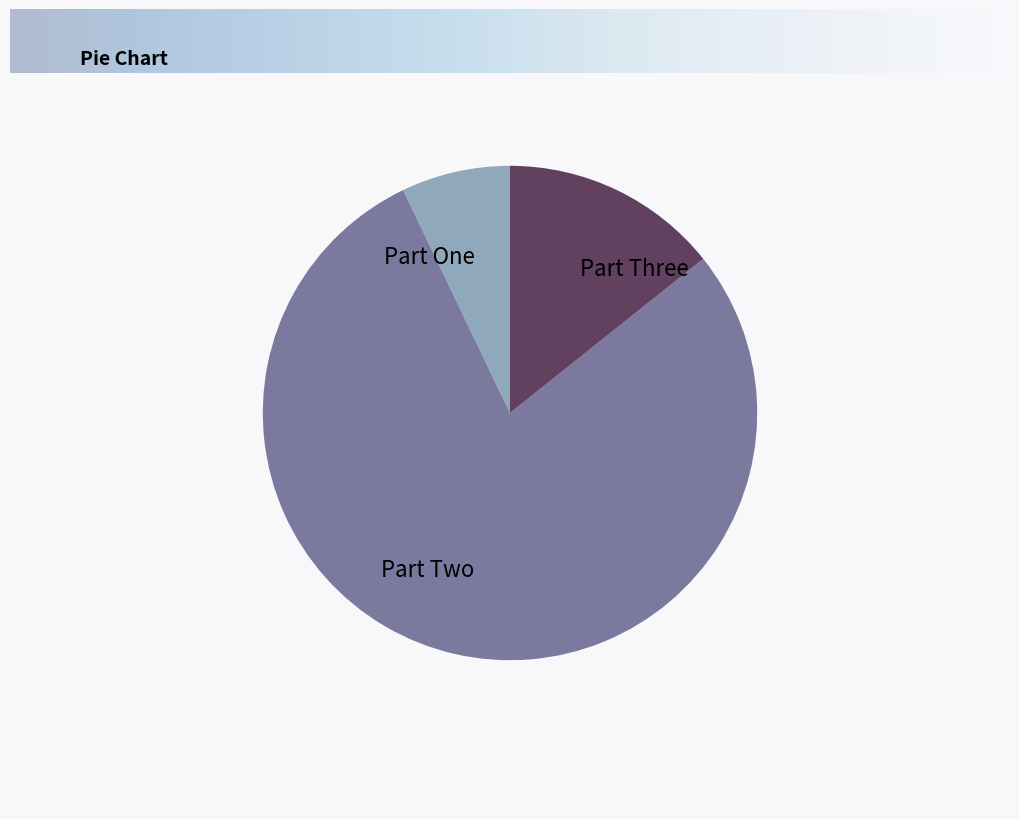

Approximately how many times larger is the value at Part One compared to Part Three?

0.5